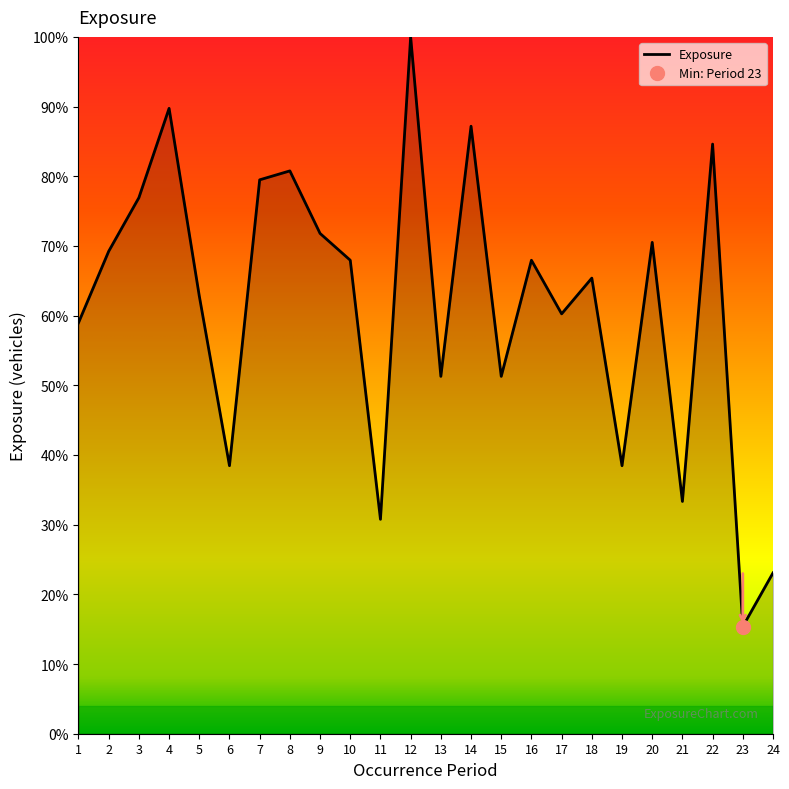

Does the chart display data point markers on the line(s)?

No